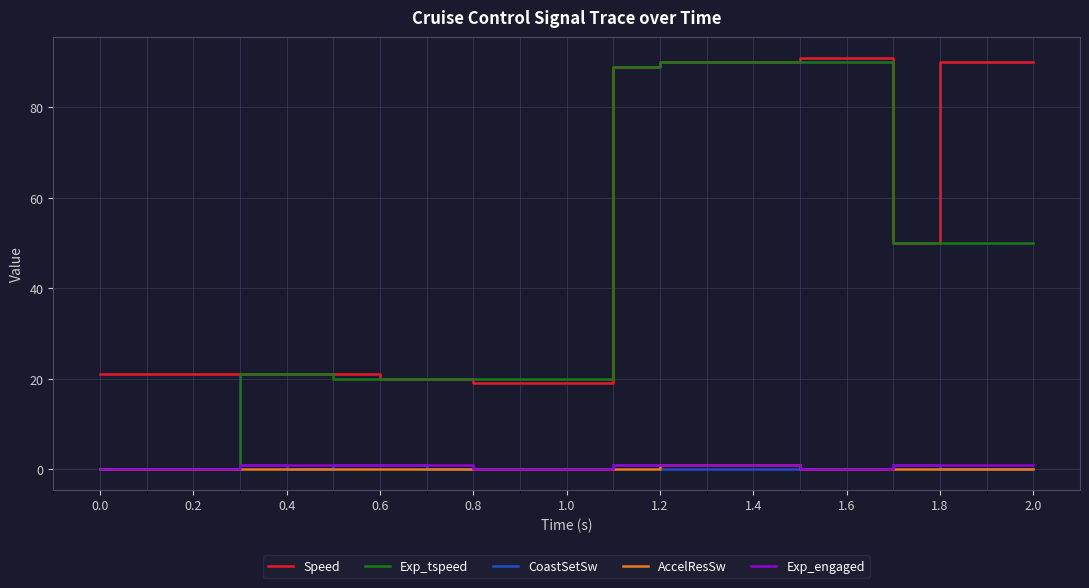

Is this an area chart (filled region under the line)?

No